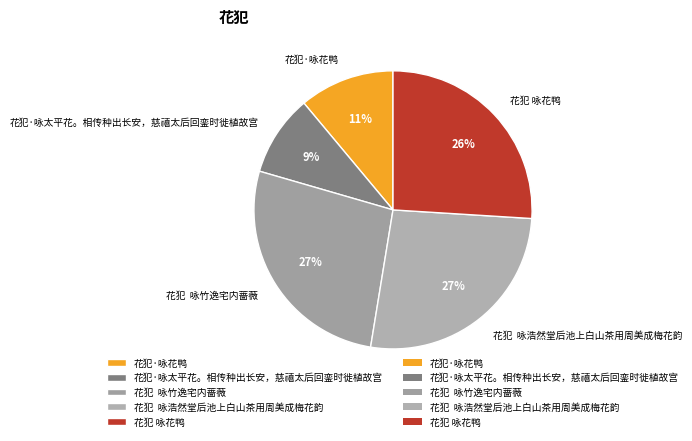

What is the smallest slice in the pie chart?

花犯·咏太平花。相传种出长安，慈禧太后回銮时徙植故宫